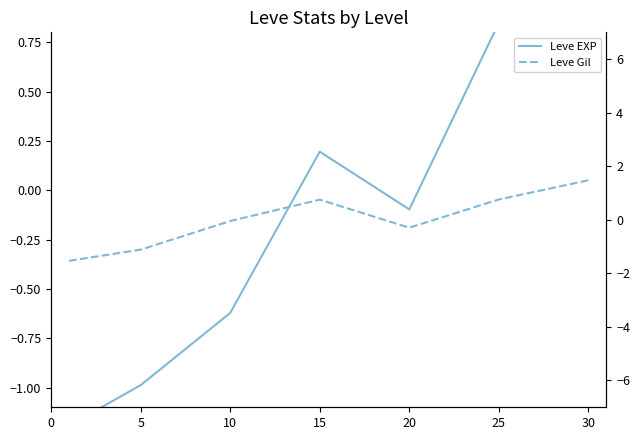

What is the value of the Leve Gil point at the 6th from the left?

0.8